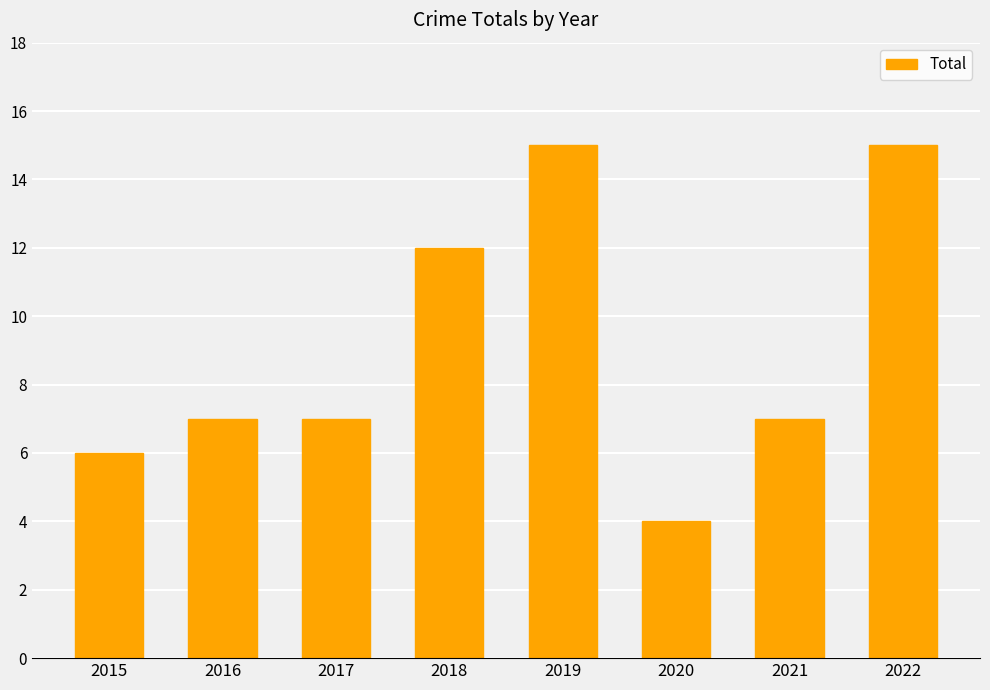

What is the ratio of the value at 2022 to the value at 2017?

2.1